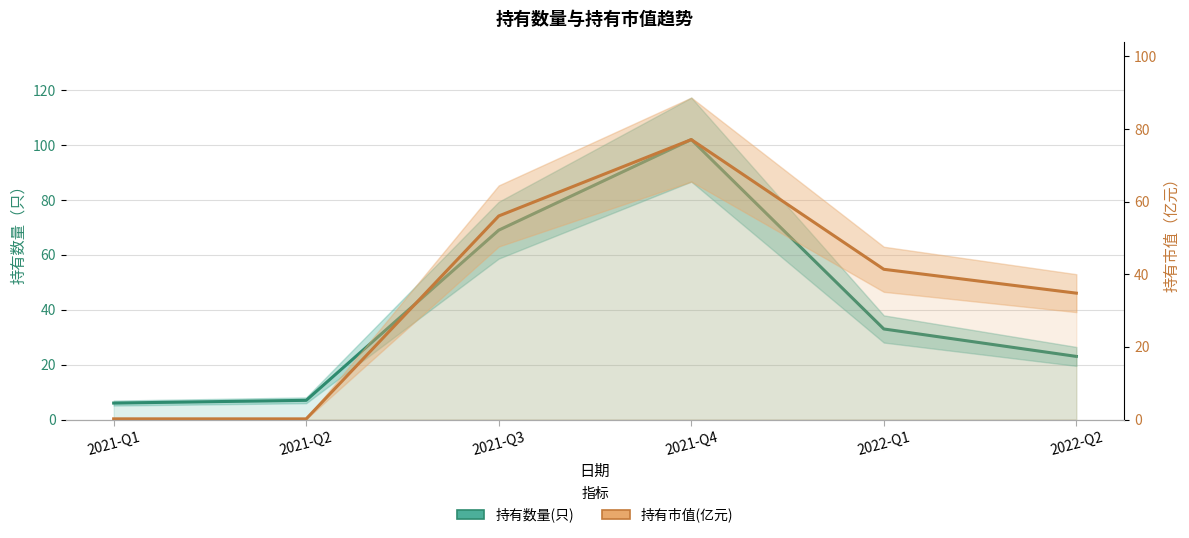

What is the maximum value shown in the chart?

102.0